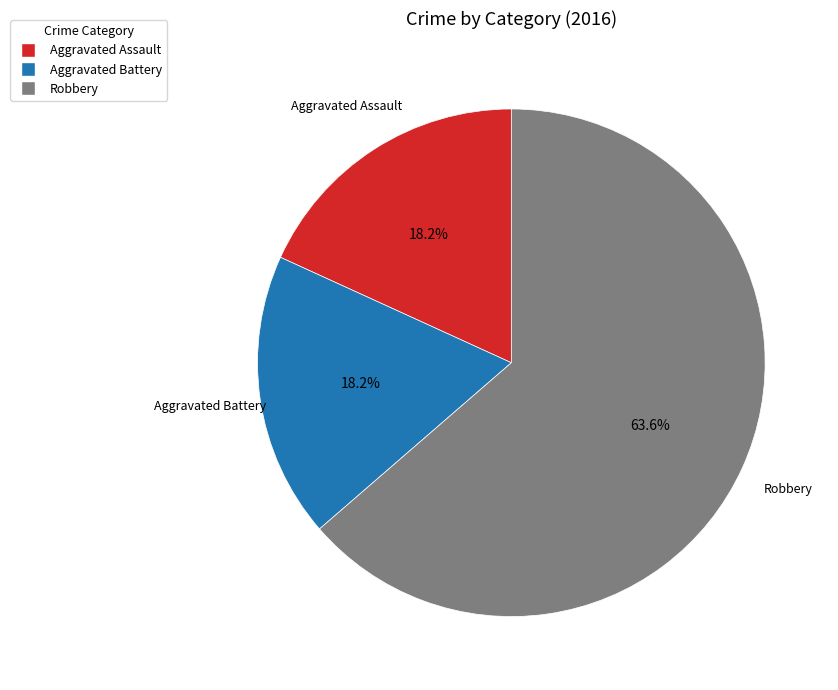

True or false: Aggravated Assault accounts for 5% of the total.

False